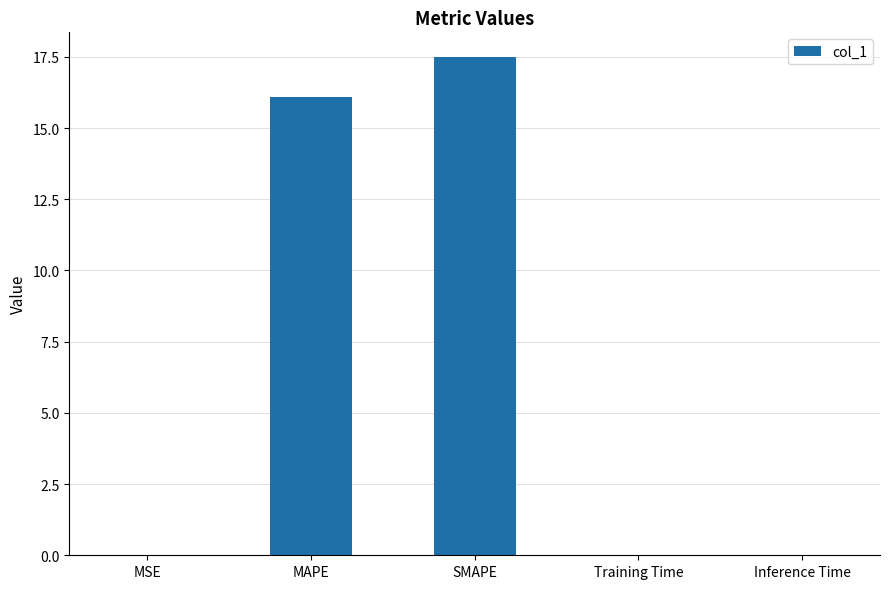

Which category has the highest value across all series?

SMAPE